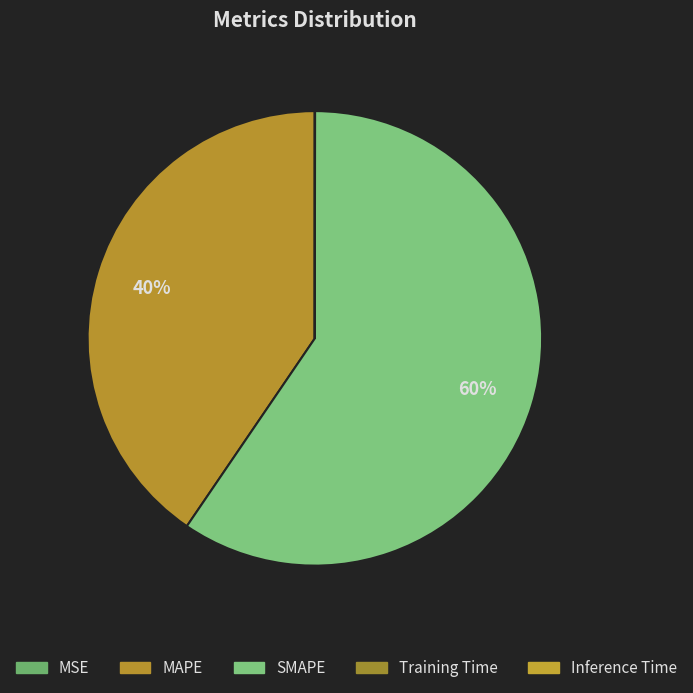

Combined, what portion of the pie is Training Time and SMAPE?

59.5%